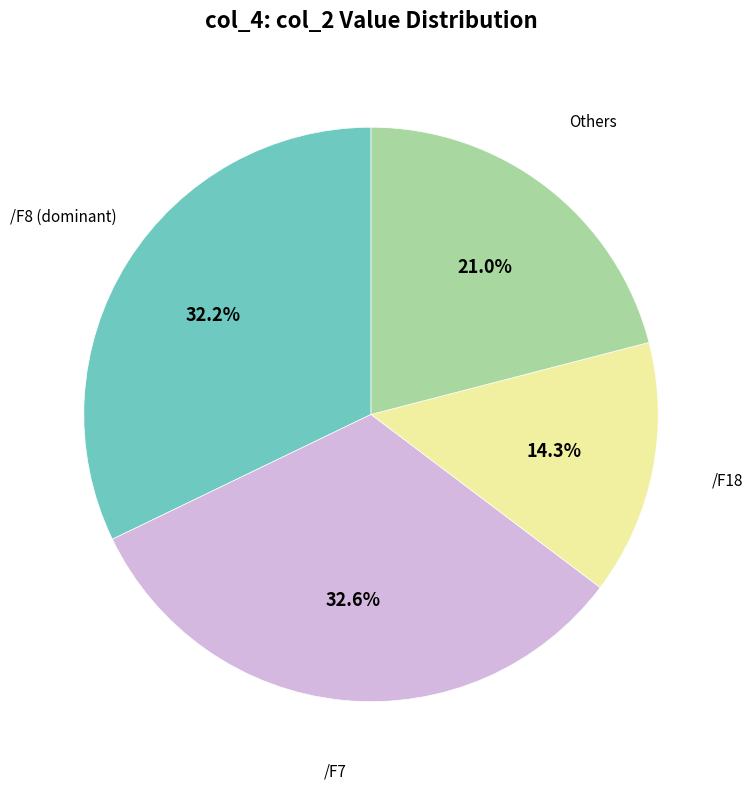

Is there a majority slice in this chart?

No